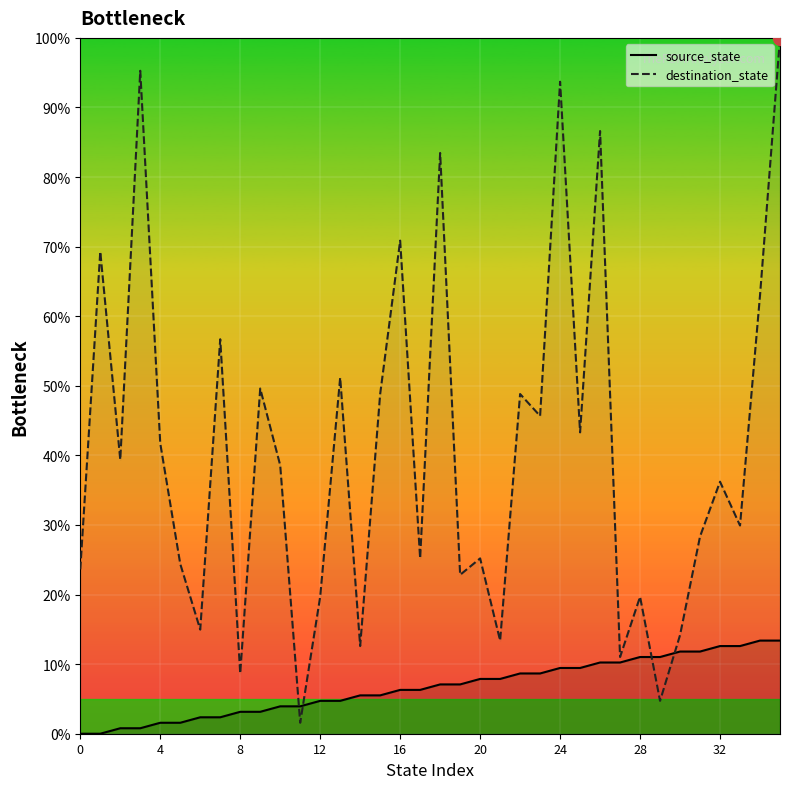

What is the minimum value for destination_state?

1.6